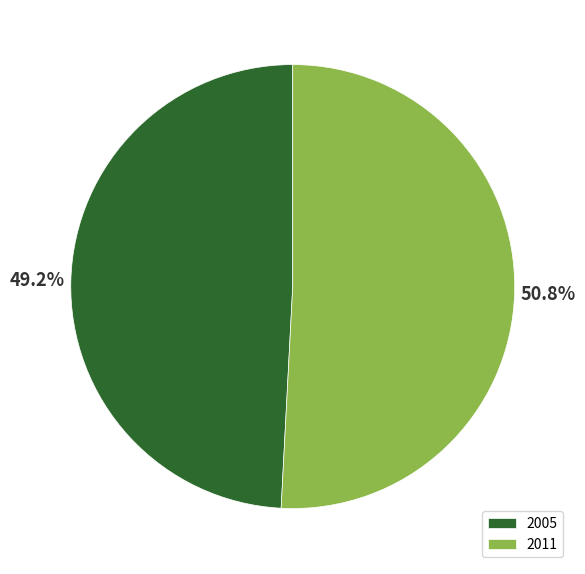

To the nearest percent, what is the average slice percentage?

50%